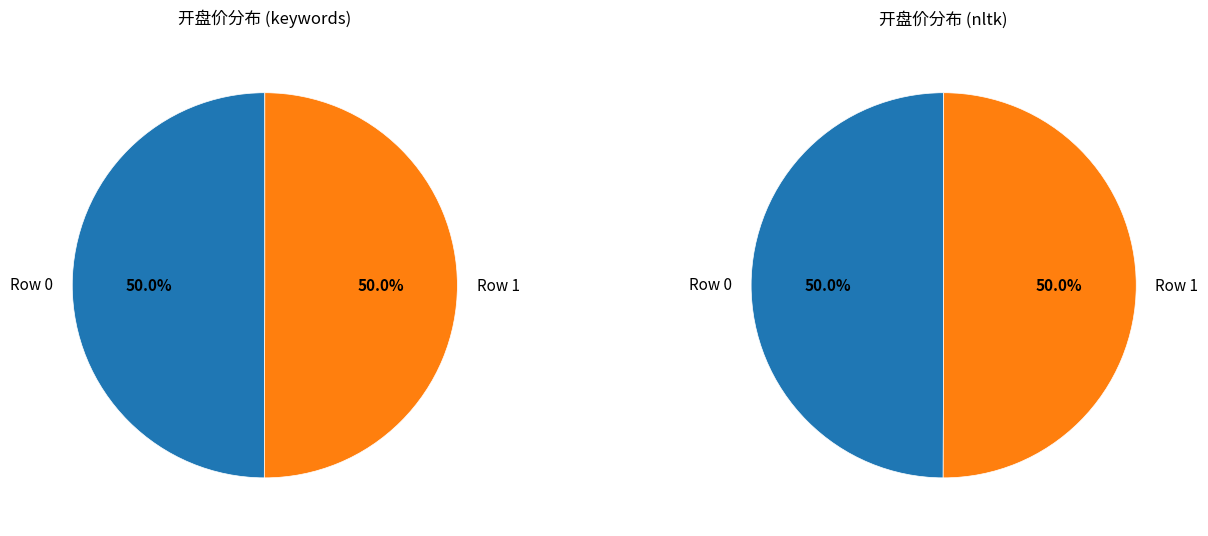

Which slice is the largest?

Row 1